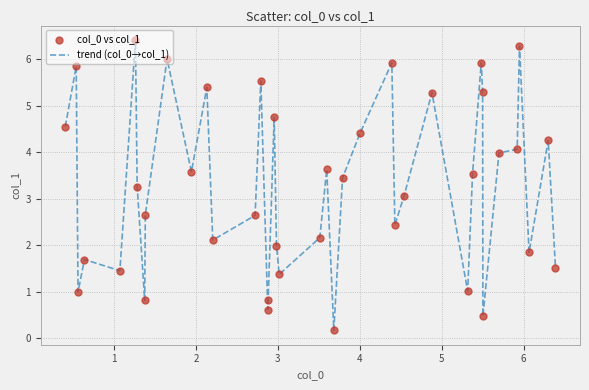

What is the difference between the maximum and minimum values?

6.2